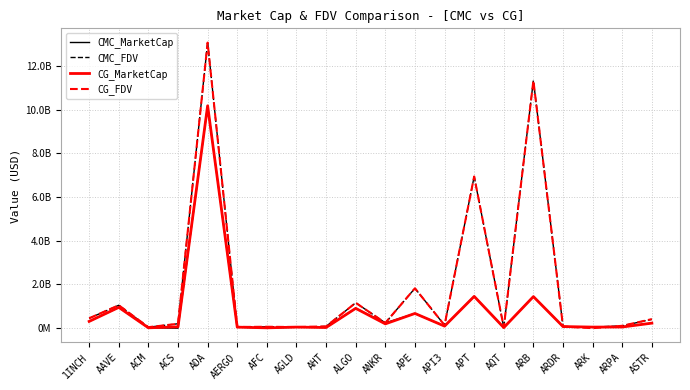

What are all the series names shown in the legend?

CMC_MarketCap, CMC_FDV, CG_MarketCap, CG_FDV